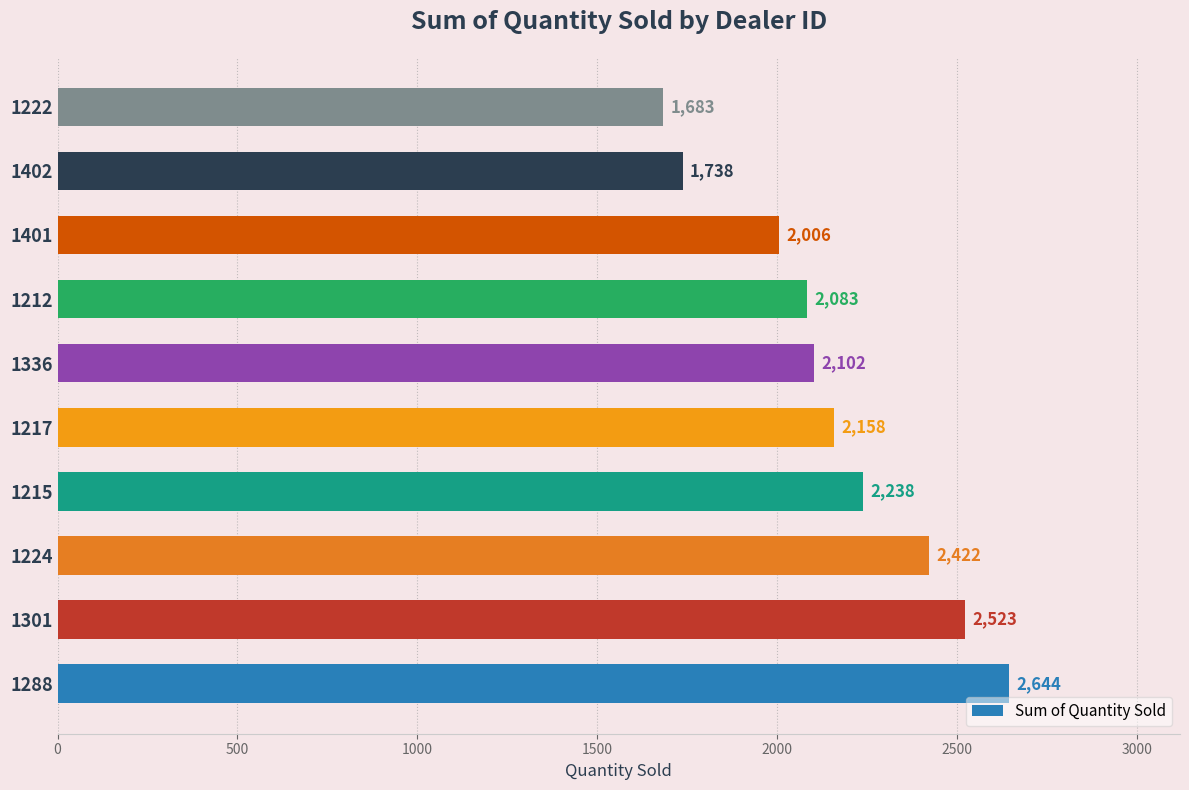

The value at 1336 is 2102. True or false?

True